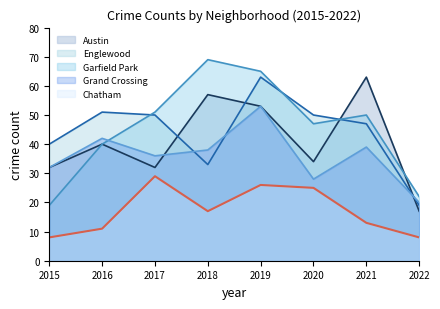

List the series in order of their peak value, lowest first.

Chatham, Grand Crossing, Austin, Englewood, Garfield Park